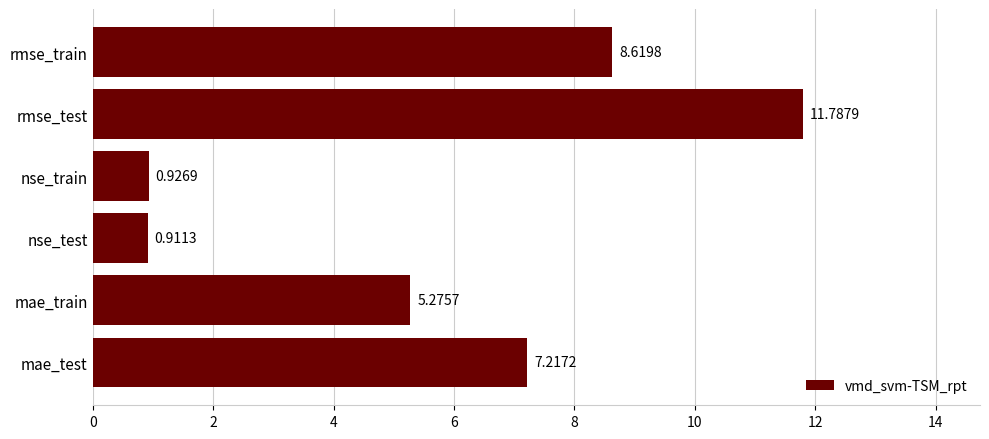

What is the change in value from rmse_train to nse_train?

-7.7